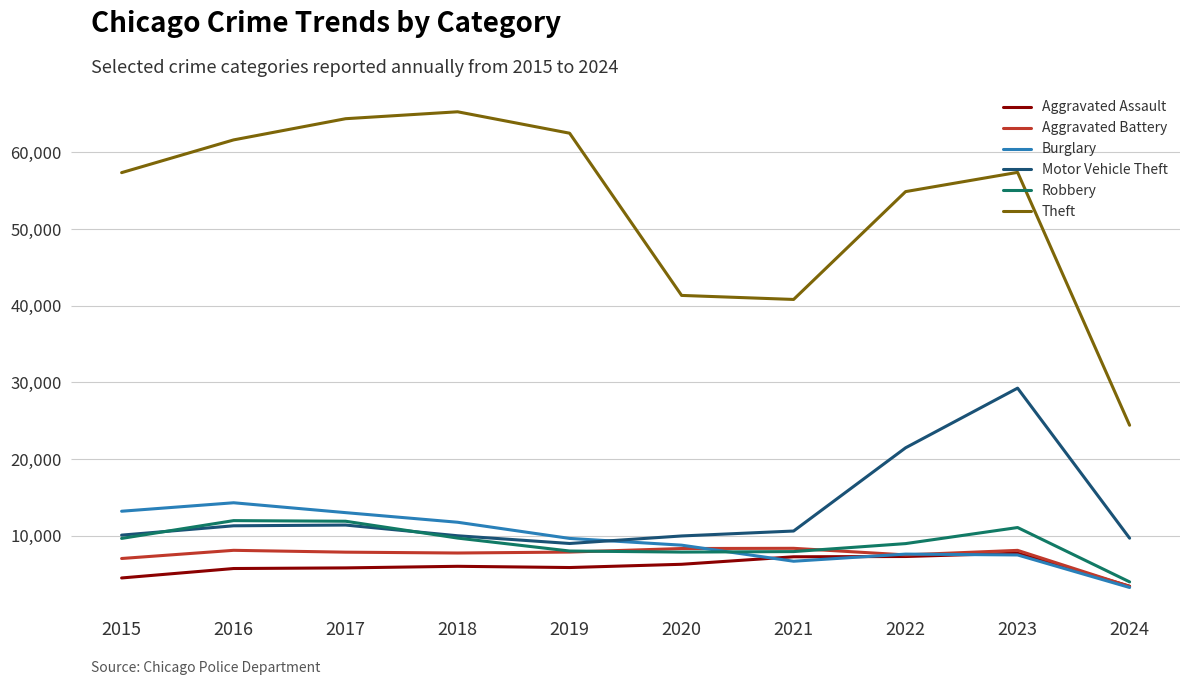

At which category does the chart reach its peak across all series?

2018